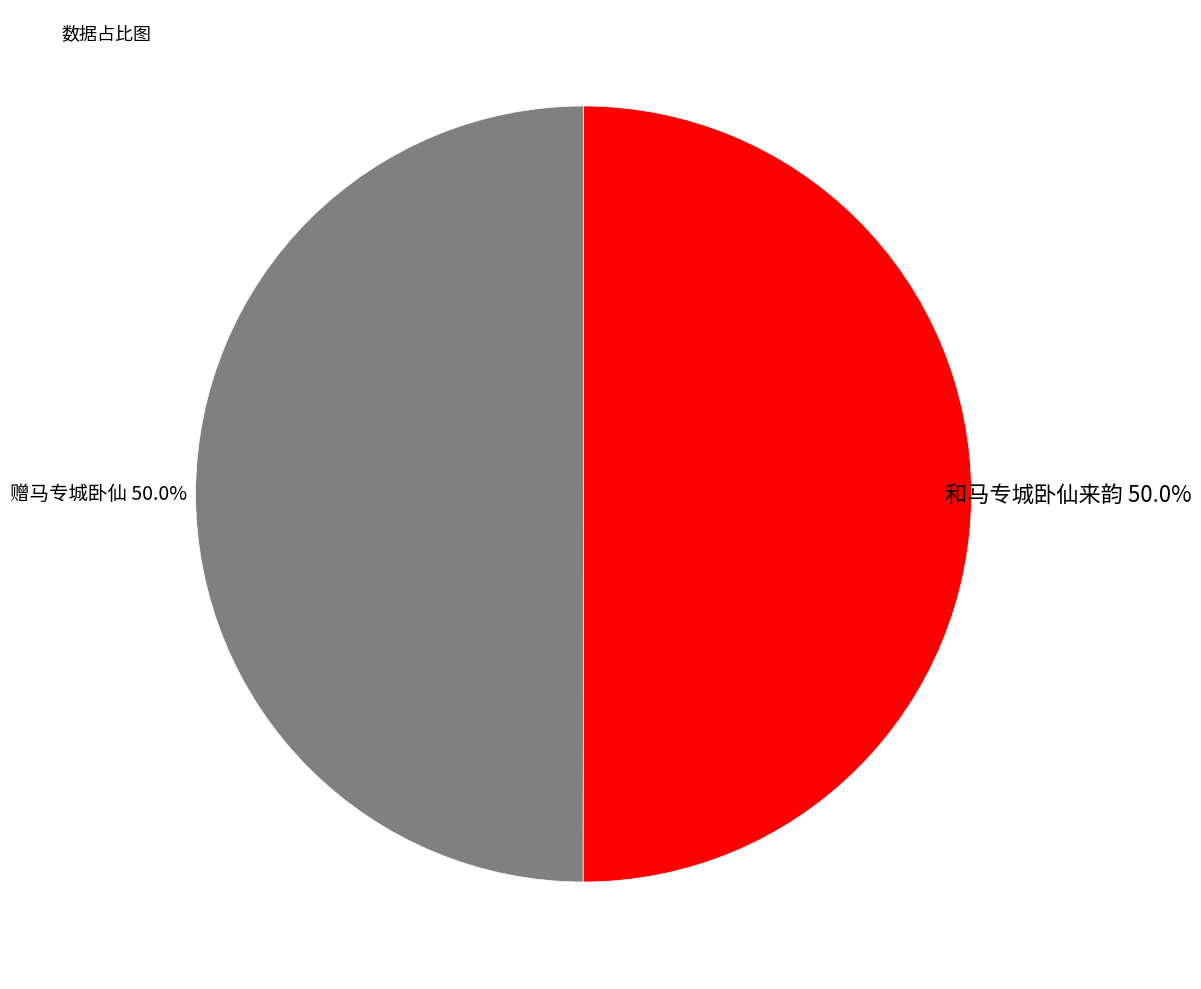

To the nearest percent, what portion does 和马专城卧仙来韵 represent?

50%